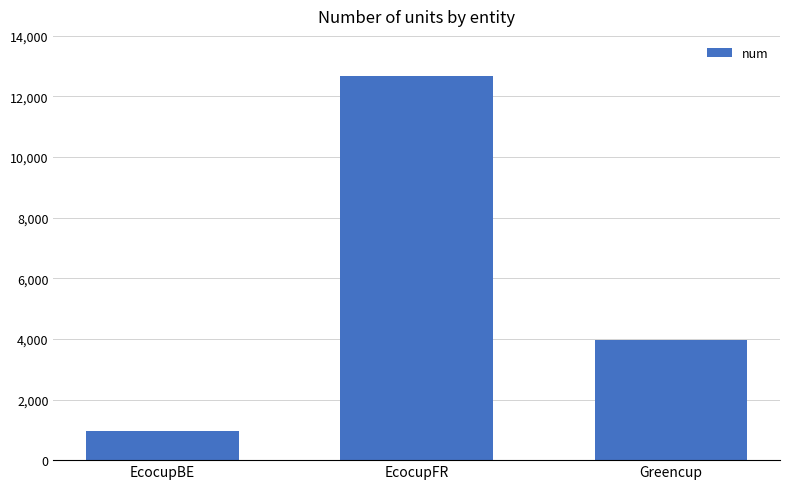

True or false: the data shows 3963 at Greencup.

True